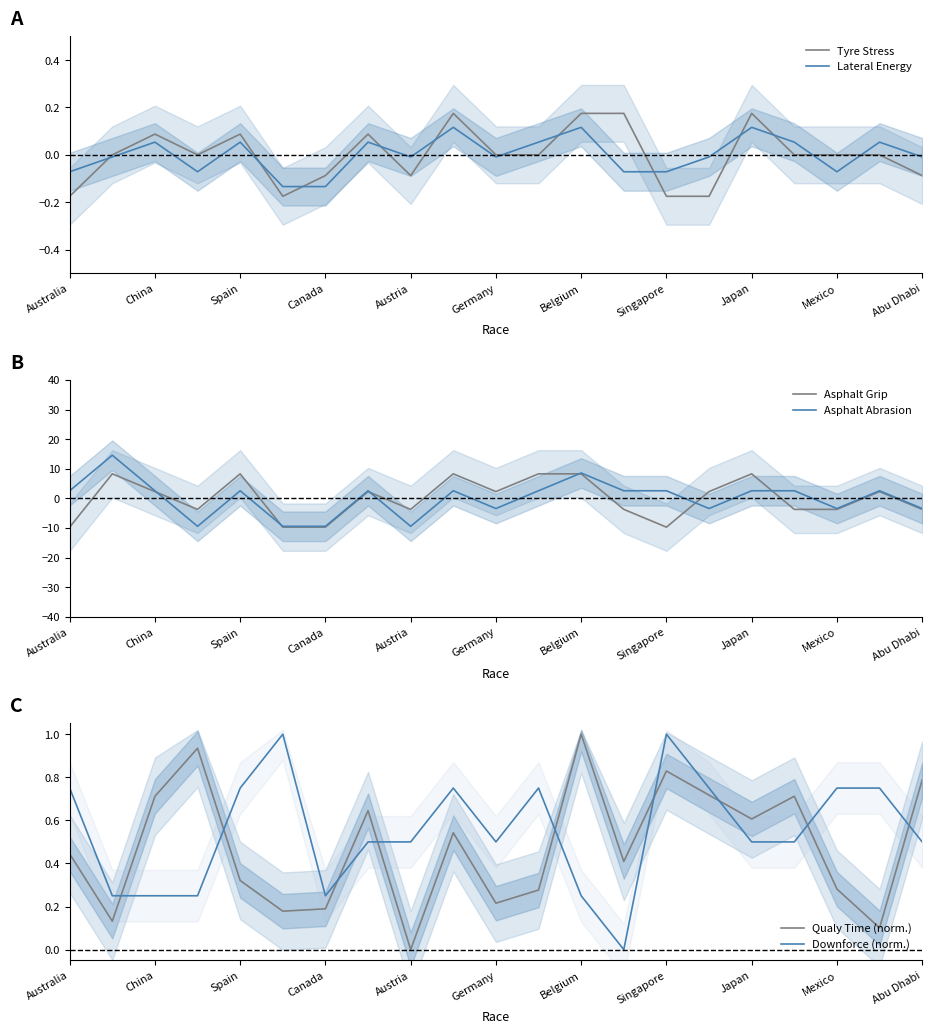

In Asphalt Abrasion, how many points are higher than both neighbors (excluding endpoints)?

6